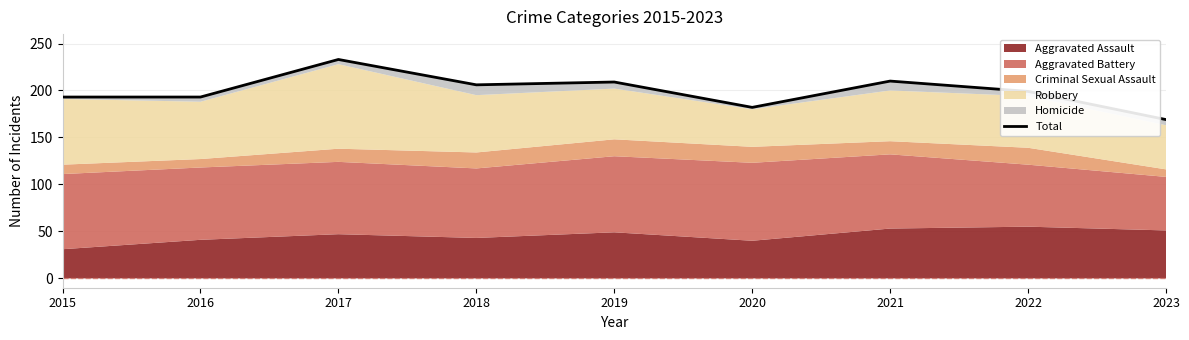

True or false: the data shows 106 at 2019.

False